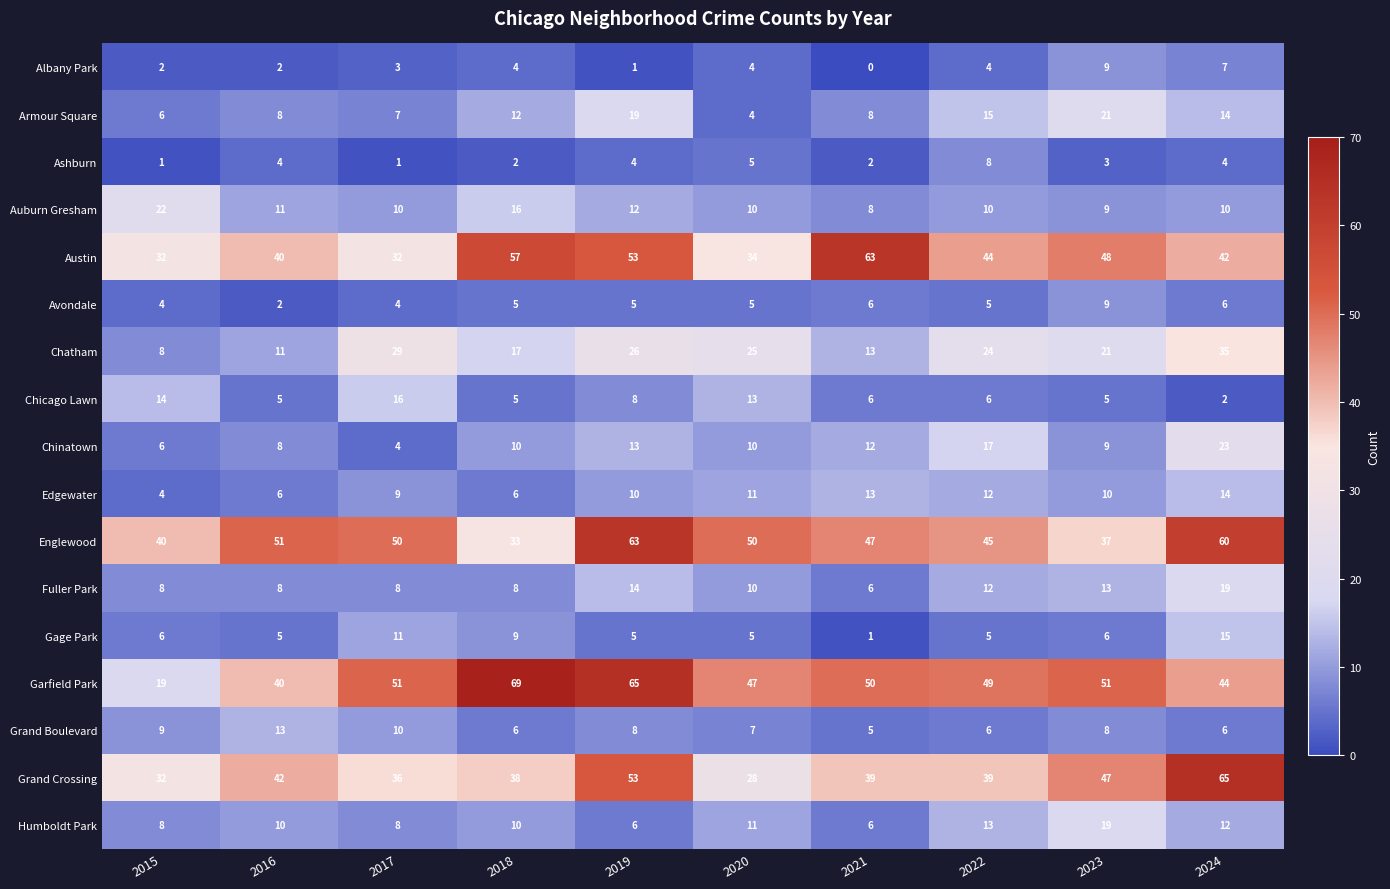

How many data points in Edgewater are less than 10?

4